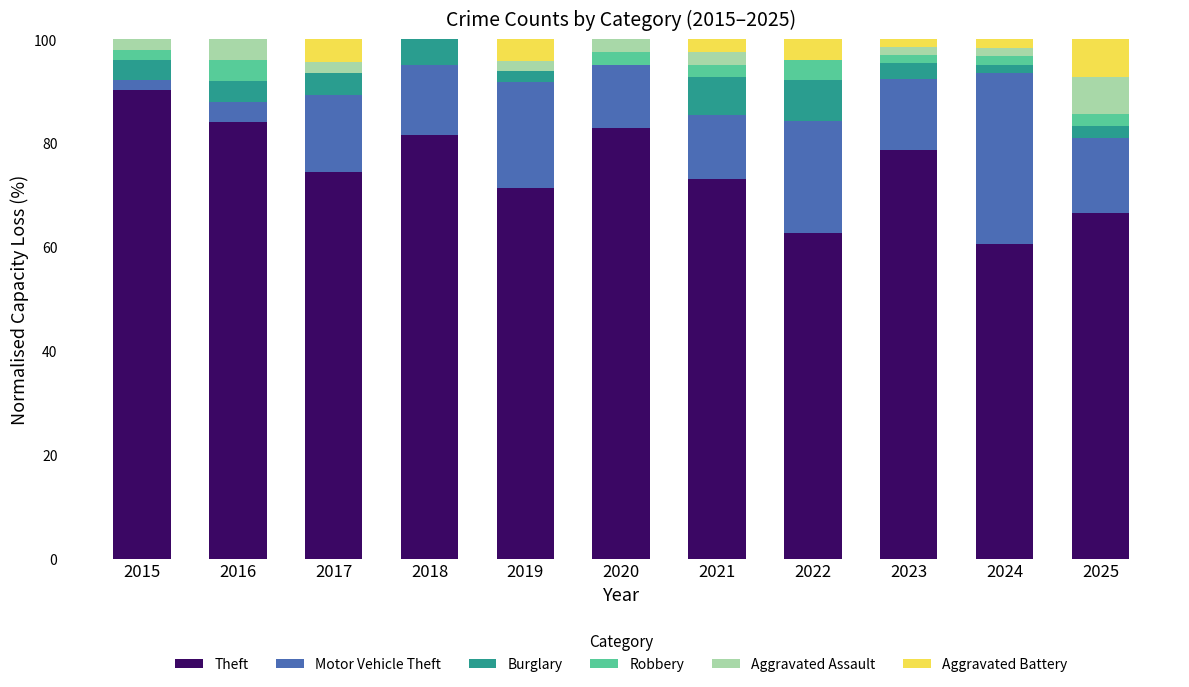

Rank the series by their maximum value, from highest to lowest.

Theft, Motor Vehicle Theft, Burglary, Aggravated Assault, Aggravated Battery, Robbery